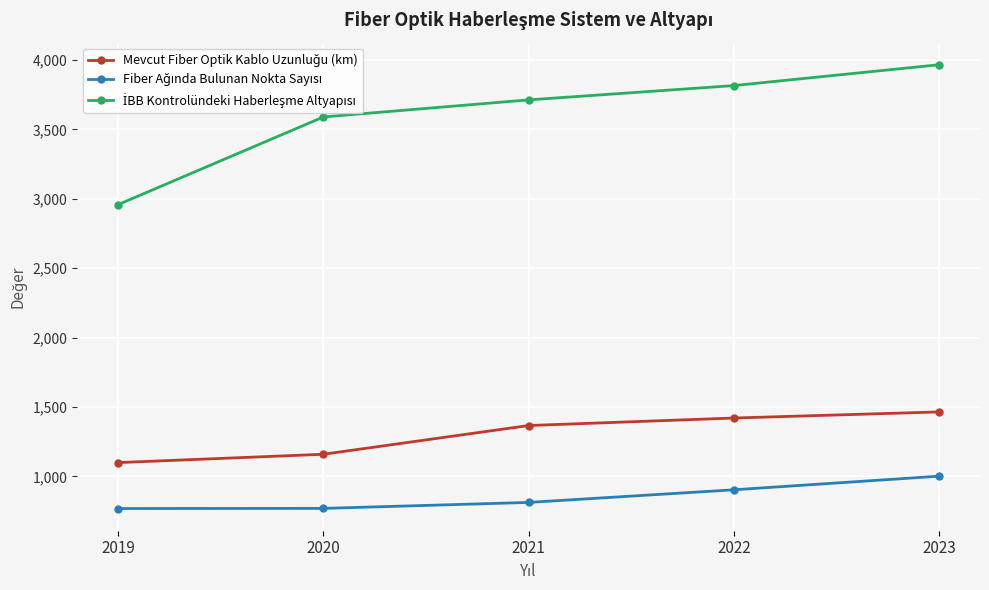

Which label corresponds to the largest value in the chart?

2023